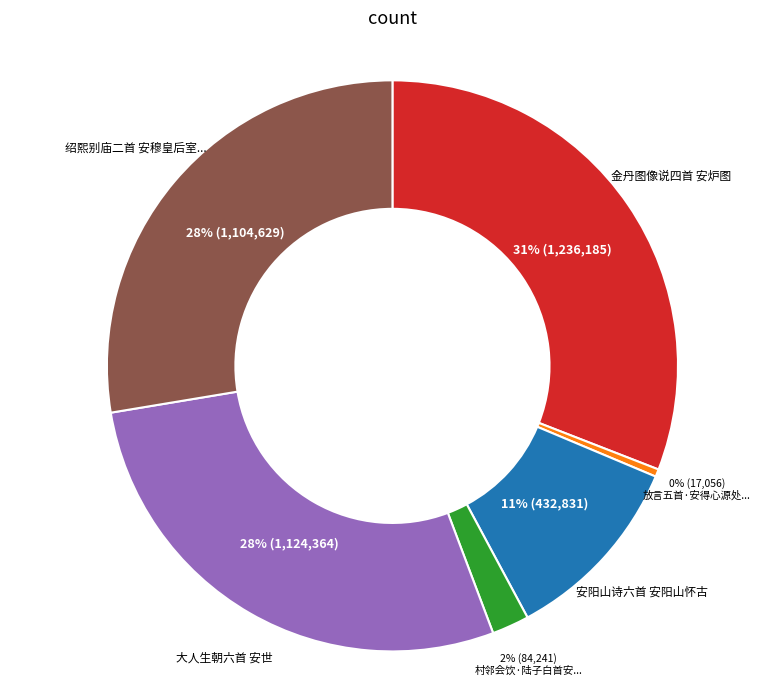

Does any single category account for the majority?

No